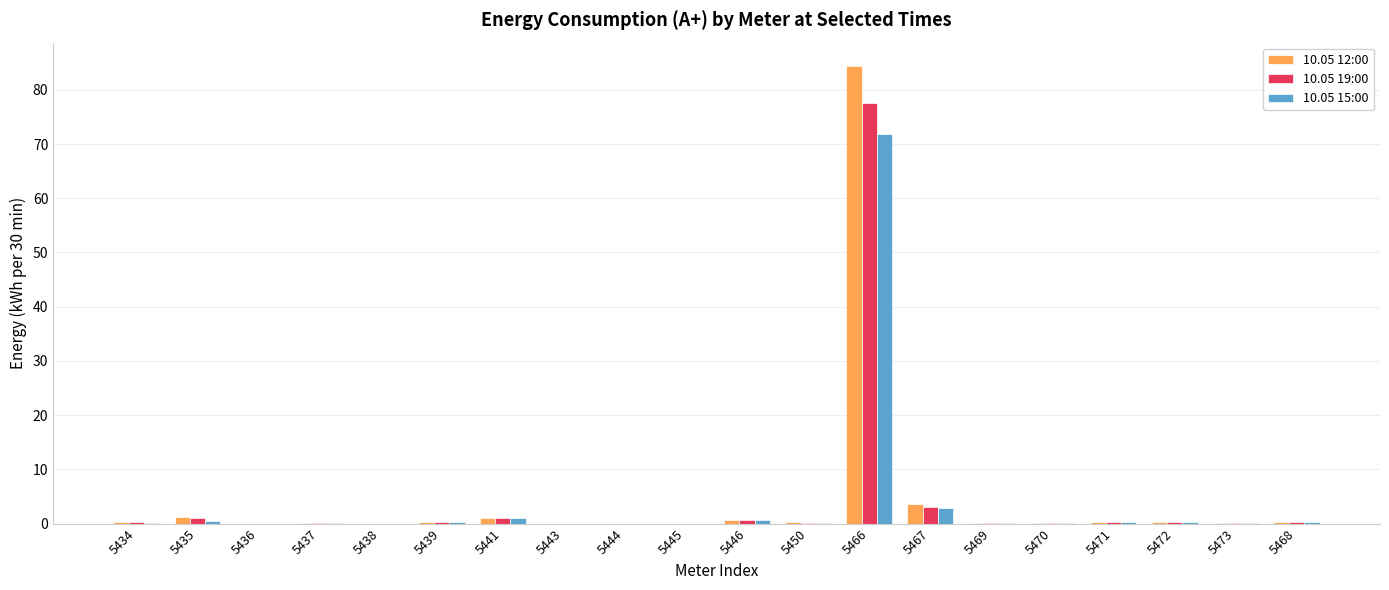

Is the value of 10.05 15:00 at 5466 greater than the value of 10.05 19:00 at 5471?

Yes